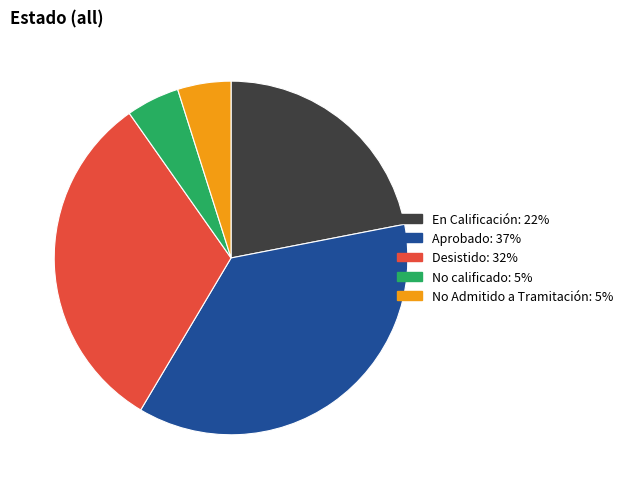

Count the number of slices in the pie.

5